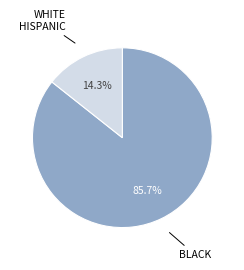

To the nearest percent, what is the difference between the largest and smallest slice percentages?

71%